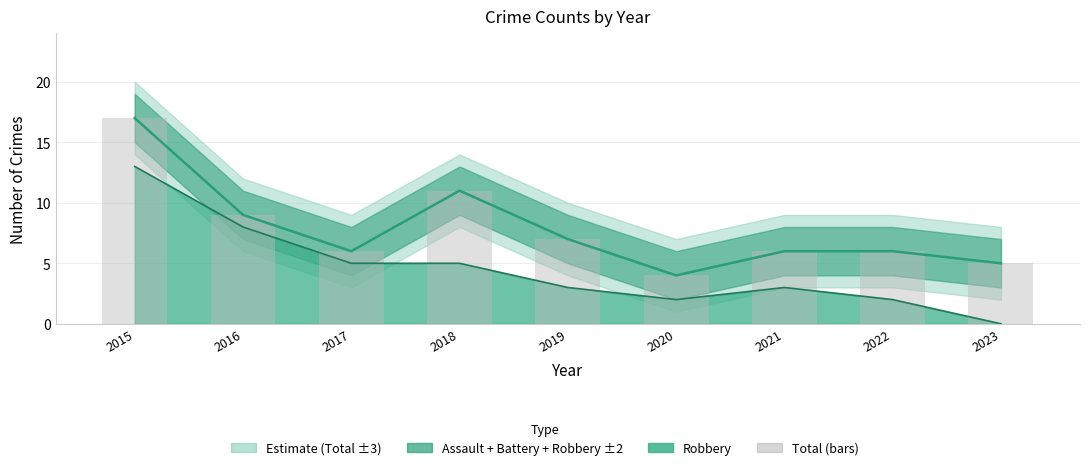

List the labels in order of value, largest first.

2015, 2018, 2016, 2019, 2017, 2021, 2022, 2023, 2020